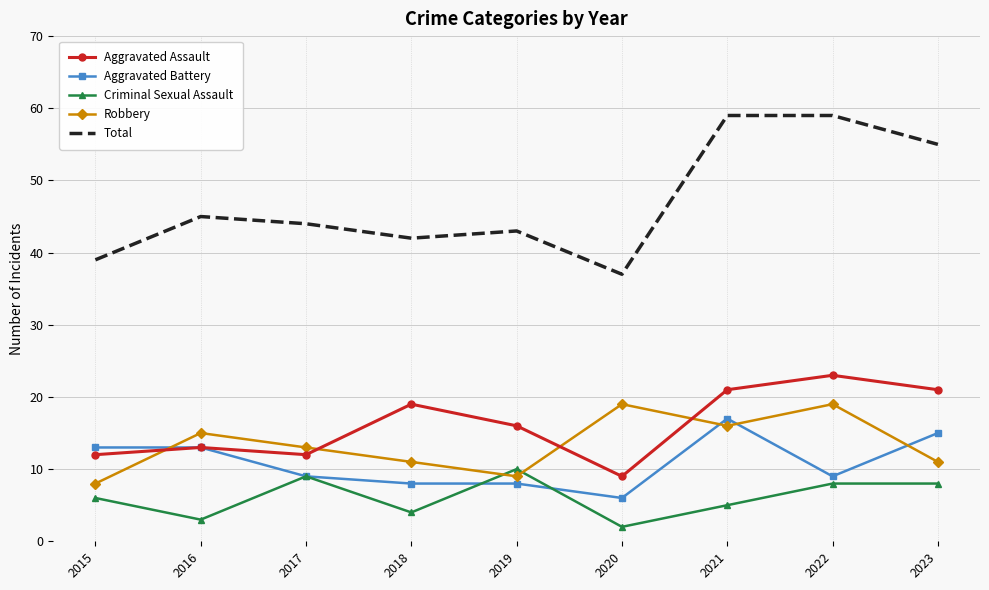

At which label is Criminal Sexual Assault closest to 6?

2015